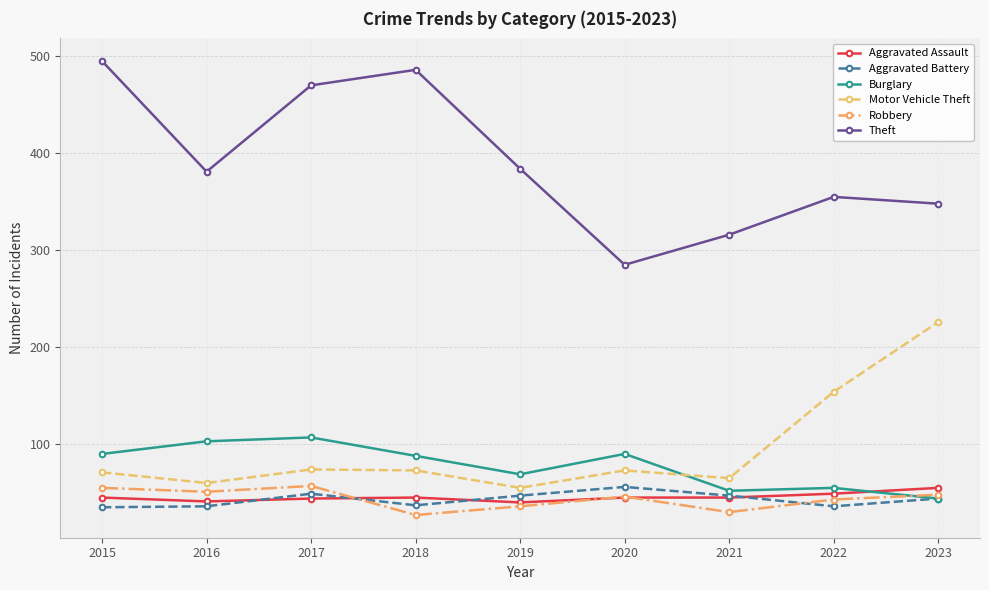

What is the sum of all Motor Vehicle Theft values?

851